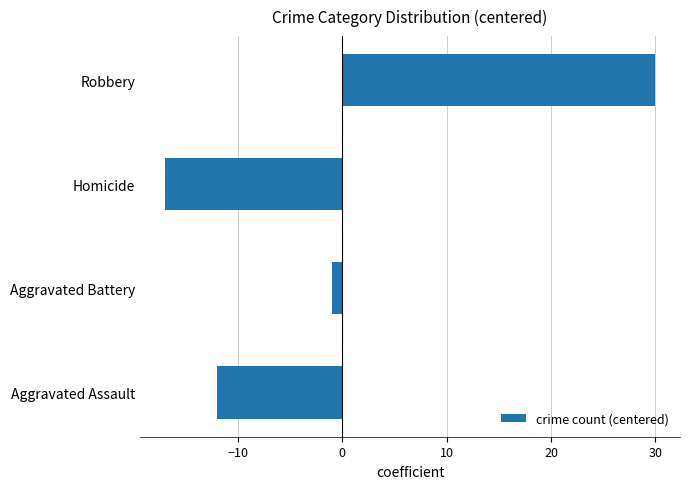

How many distinct data groups are displayed?

1